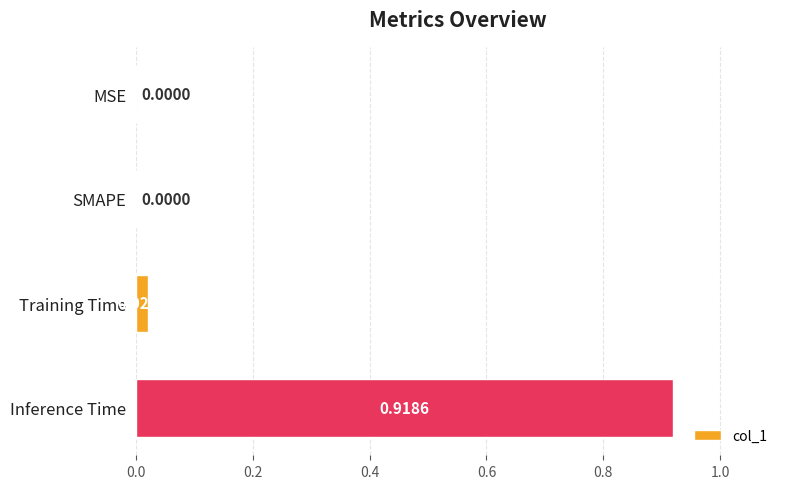

At which category does the chart reach its peak across all series?

Inference Time